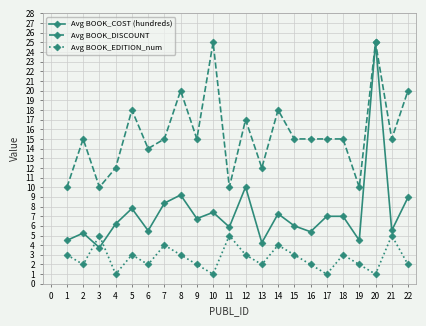

True or false: Avg BOOK_DISCOUNT and Avg BOOK_EDITION_num intersect in this chart.

False